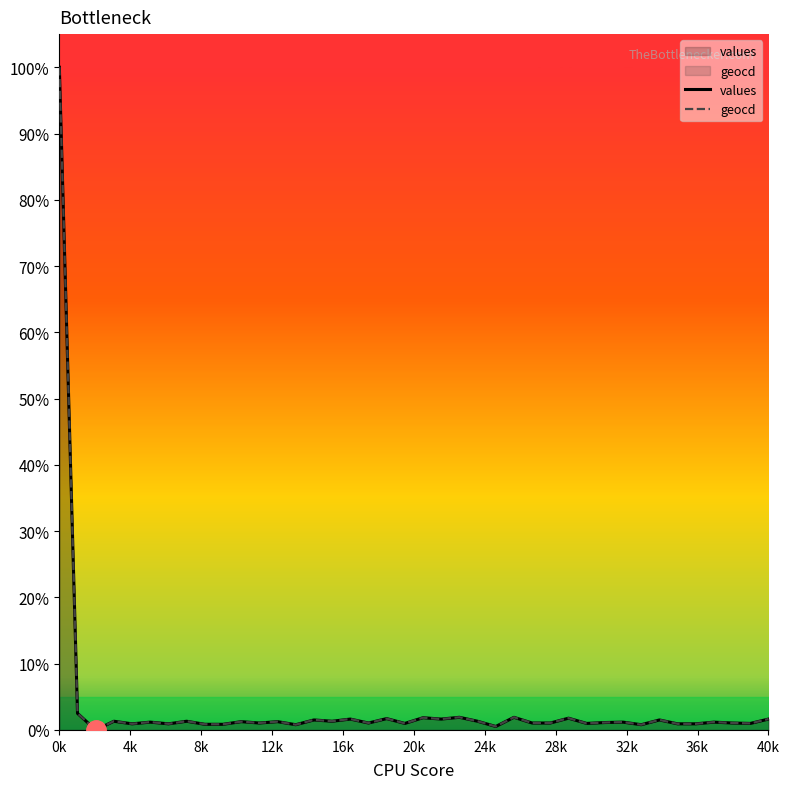

At which category is the sum across all series the highest?

0k